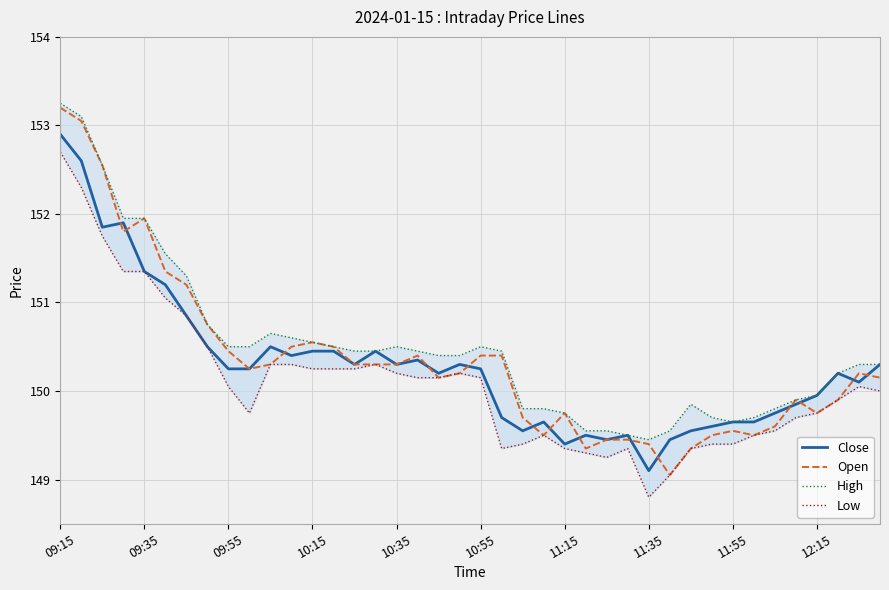

Which category has the highest value in the Open series?

09:15